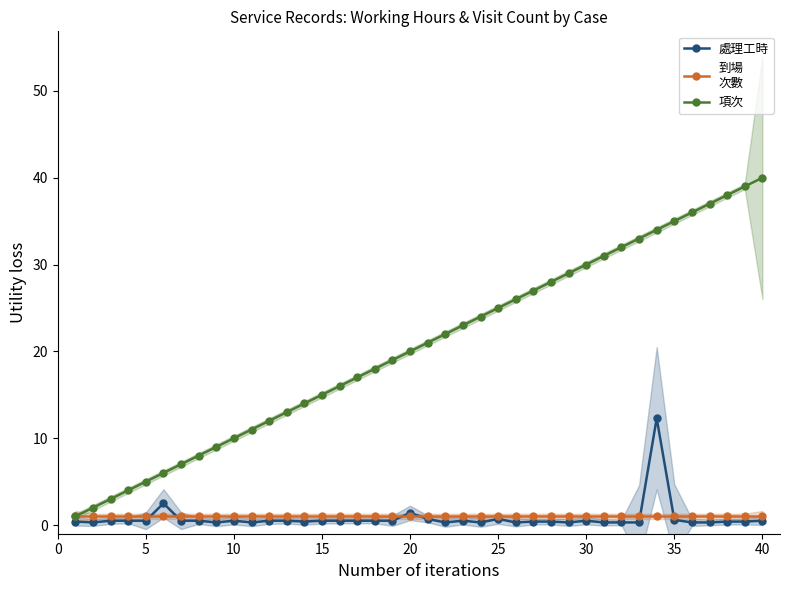

Where is the first local minimum for 處理工時?

5